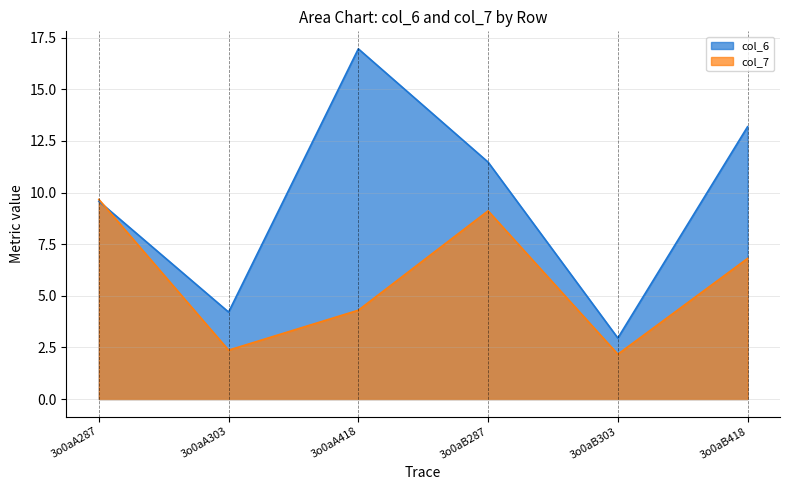

At which category does col_6 reach its first local valley?

3o0aA303